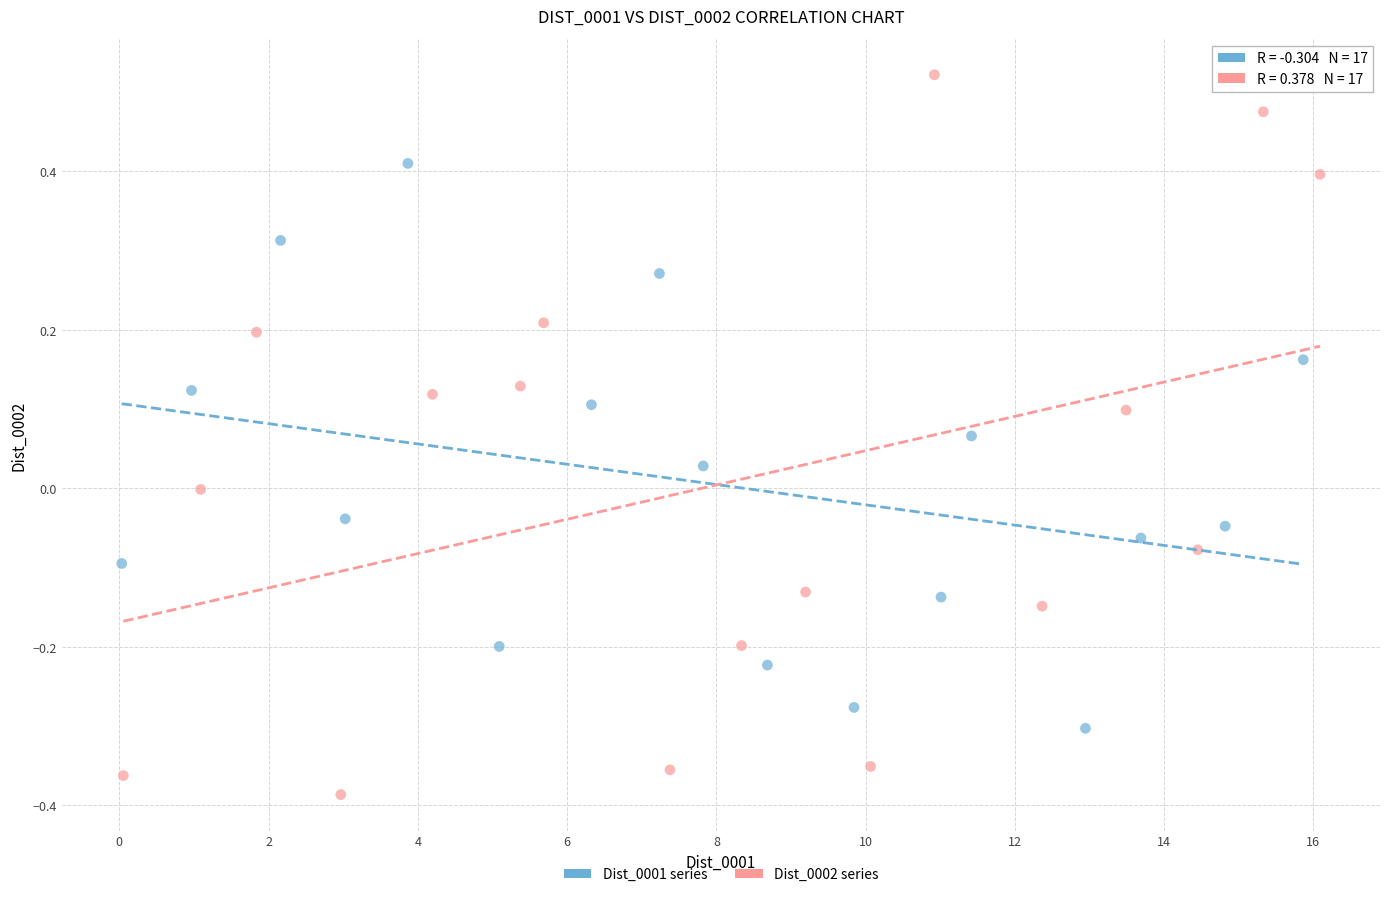

What are all the series names shown in the legend?

Dist_0001 series, Dist_0002 series